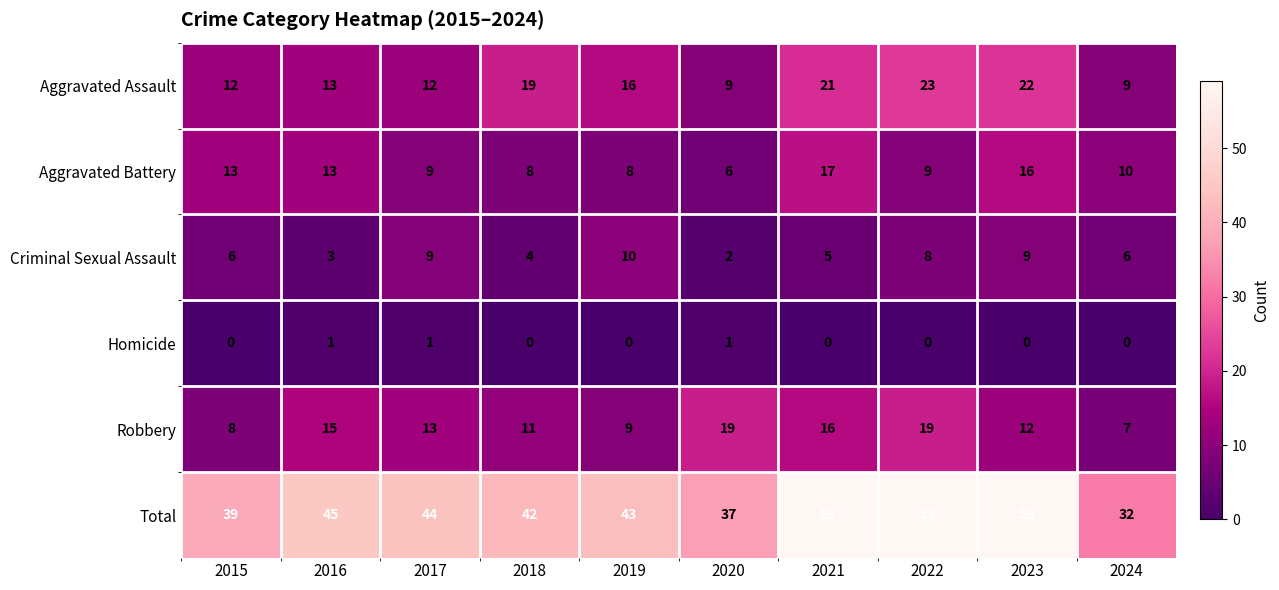

List the series in order of their peak value, highest first.

Total, Aggravated Assault, Robbery, Aggravated Battery, Criminal Sexual Assault, Homicide